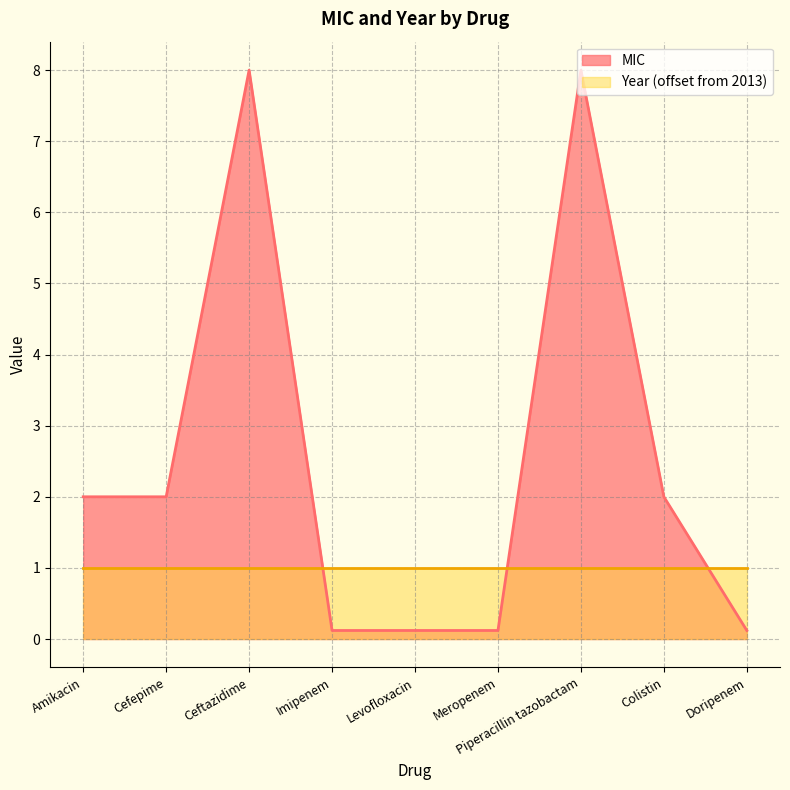

Rank the categories by value from lowest to highest.

Imipenem, Levofloxacin, Meropenem, Doripenem, Amikacin, Cefepime, Colistin, Ceftazidime, Piperacillin tazobactam